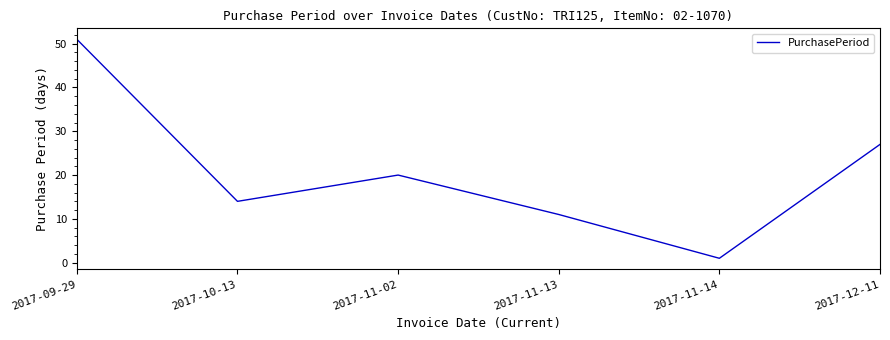

How many interior local valleys (lower than both neighbors) does the data have?

2